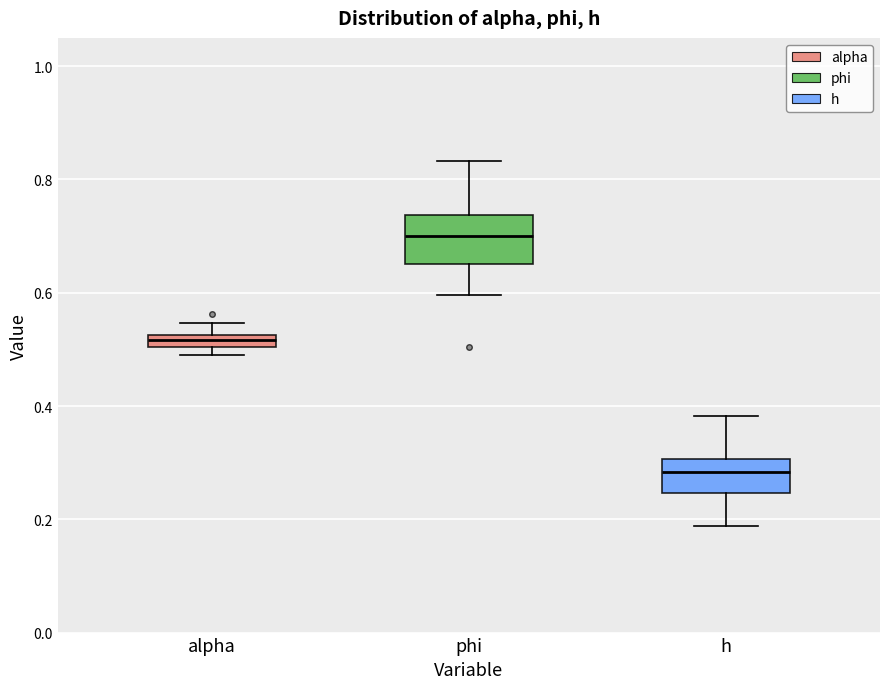

Where does the lower whisker of the box for phi end on the y-axis? The values are not printed on the chart, so give them approximately, as read against the axis.

0.60